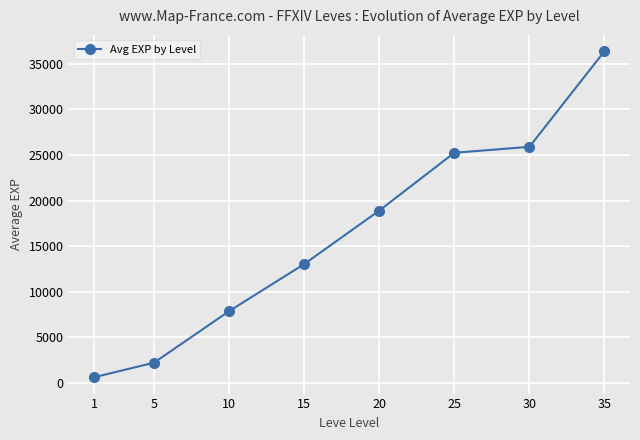

Rank the categories by value from lowest to highest.

1, 5, 10, 15, 20, 25, 30, 35